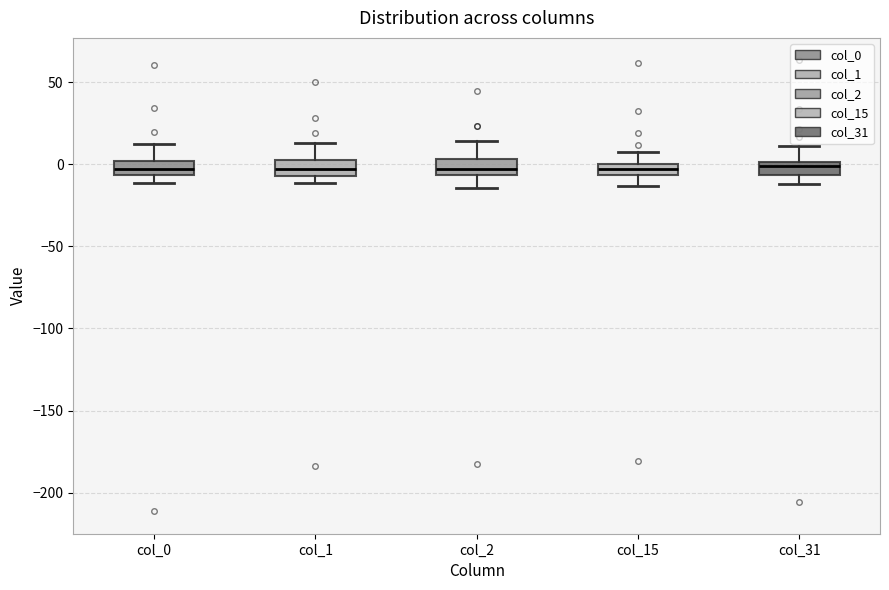

Where does the upper whisker of the box for col_0 end on the y-axis? The values are not printed on the chart, so give them approximately, as read against the axis.

10